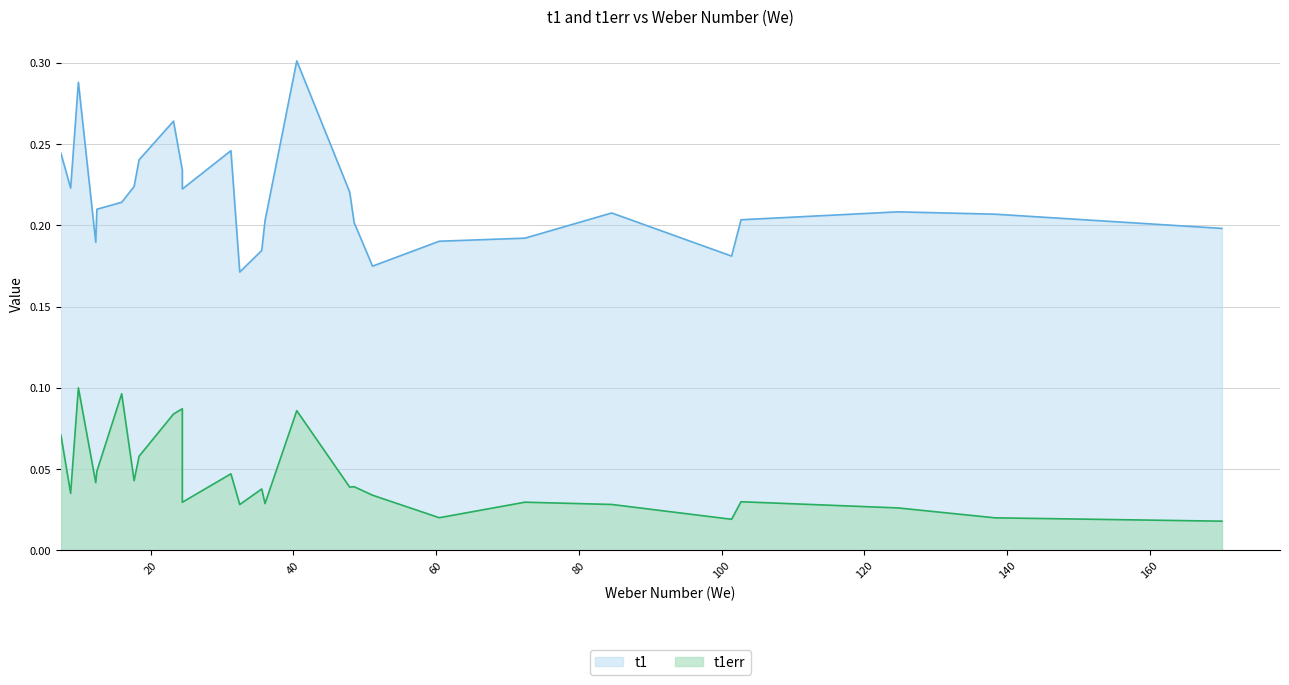

Reading right to left, transcribe all the data shown in this chart.

t1: 26=0.2	25=0.2	24=0.2	23=0.2	22=0.2	21=0.2	20=0.2	19=0.2	18=0.2	17=0.2	16=0.2	15=0.2	14=0.2	13=0.2	12=0.3	11=0.2	10=0.2	9=0.2	8=0.3	7=0.2	6=0.2	5=0.2	4=0.2	3=0.2	2=0.2	1=0.3	0=0.2
t1err: 26=0.0	25=0.0	24=0.0	23=0.0	22=0.0	21=0.0	20=0.0	19=0.0	18=0.0	17=0.0	16=0.0	15=0.0	14=0.0	13=0.0	12=0.1	11=0.0	10=0.0	9=0.1	8=0.1	7=0.1	6=0.0	5=0.1	4=0.0	3=0.0	2=0.0	1=0.1	0=0.1